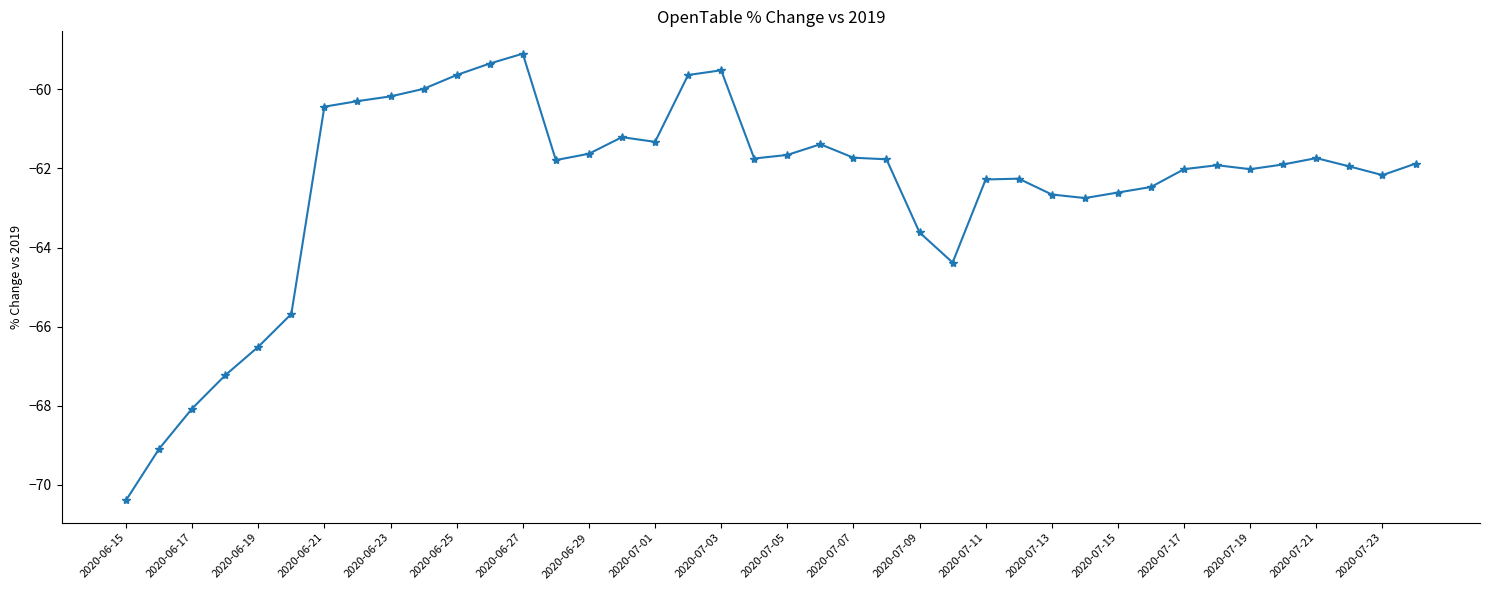

What is the value of the 40th point from the left?

-61.9